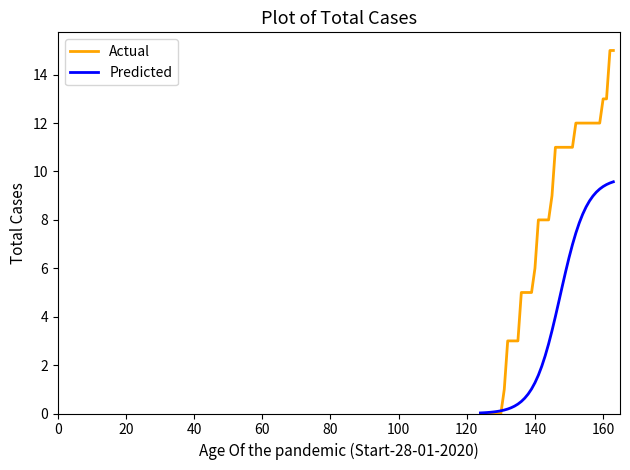

What is the greatest value displayed?

15.0